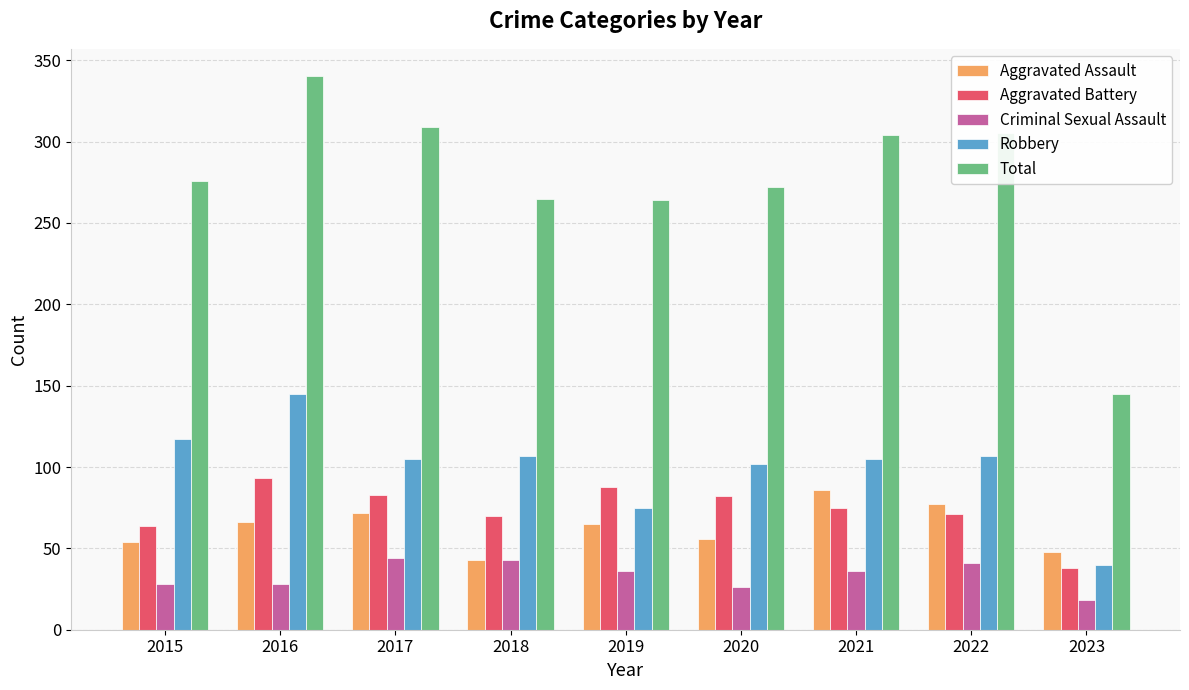

Rank the series at 2017 from highest to lowest value.

Total, Robbery, Aggravated Battery, Aggravated Assault, Criminal Sexual Assault